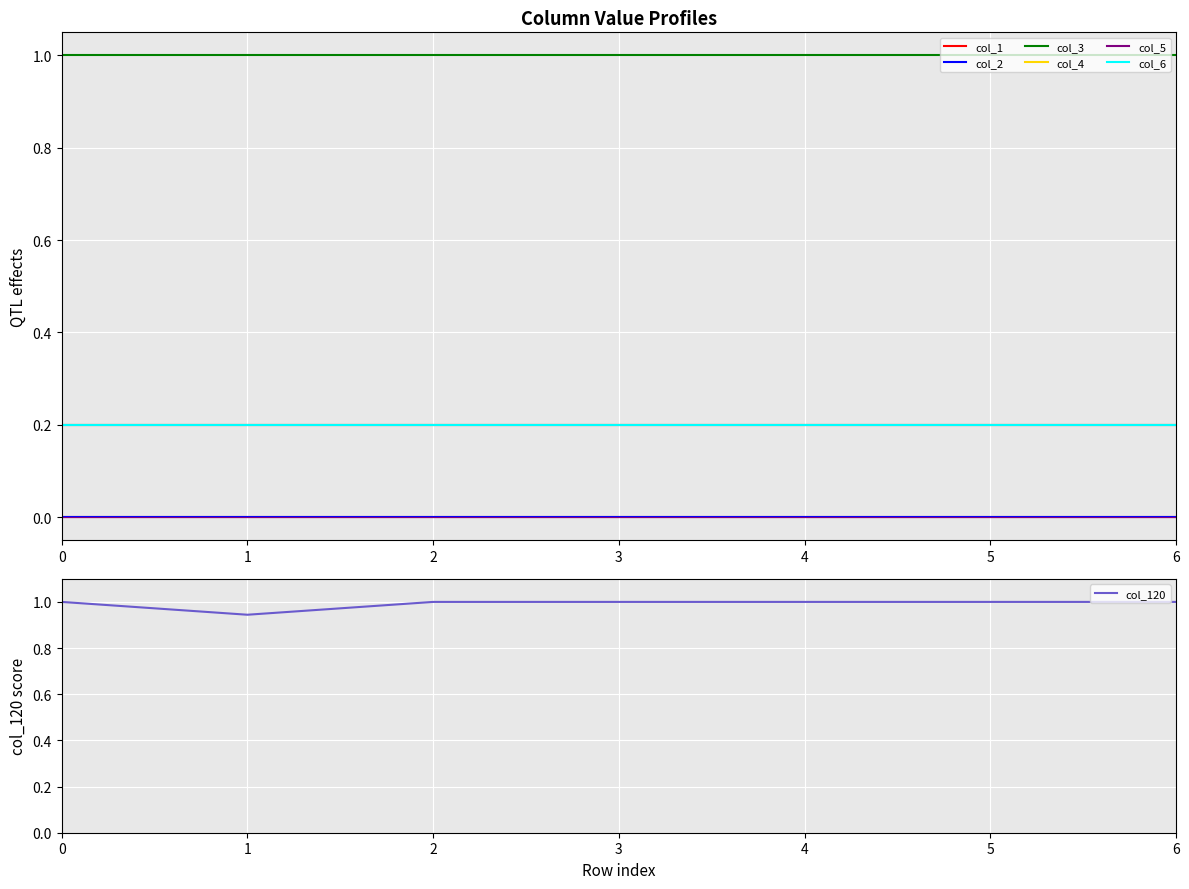

True or false: col_3 and col_4 cross at least once.

False